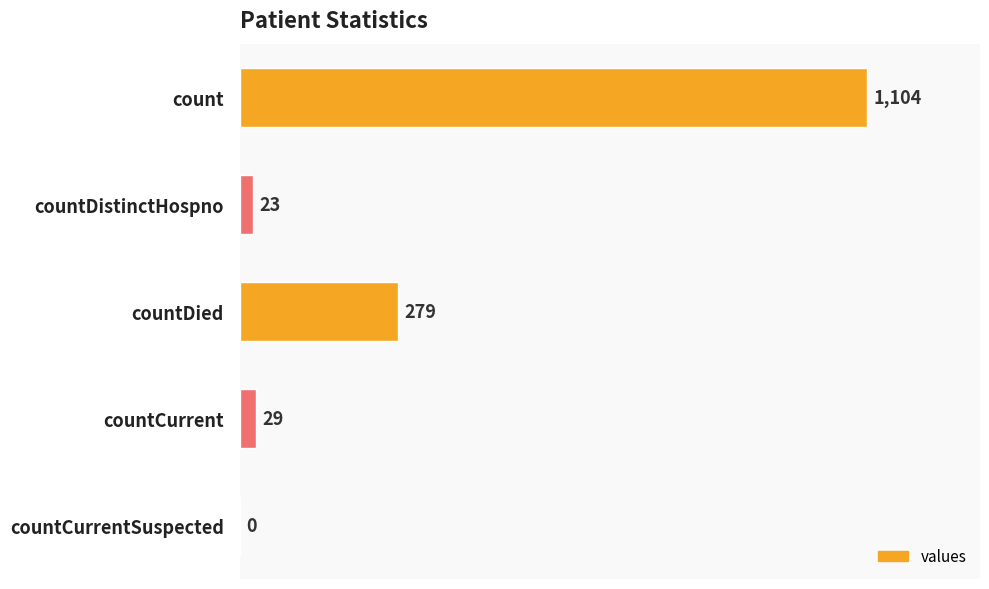

Which has a higher value, countDied or countCurrent?

countDied